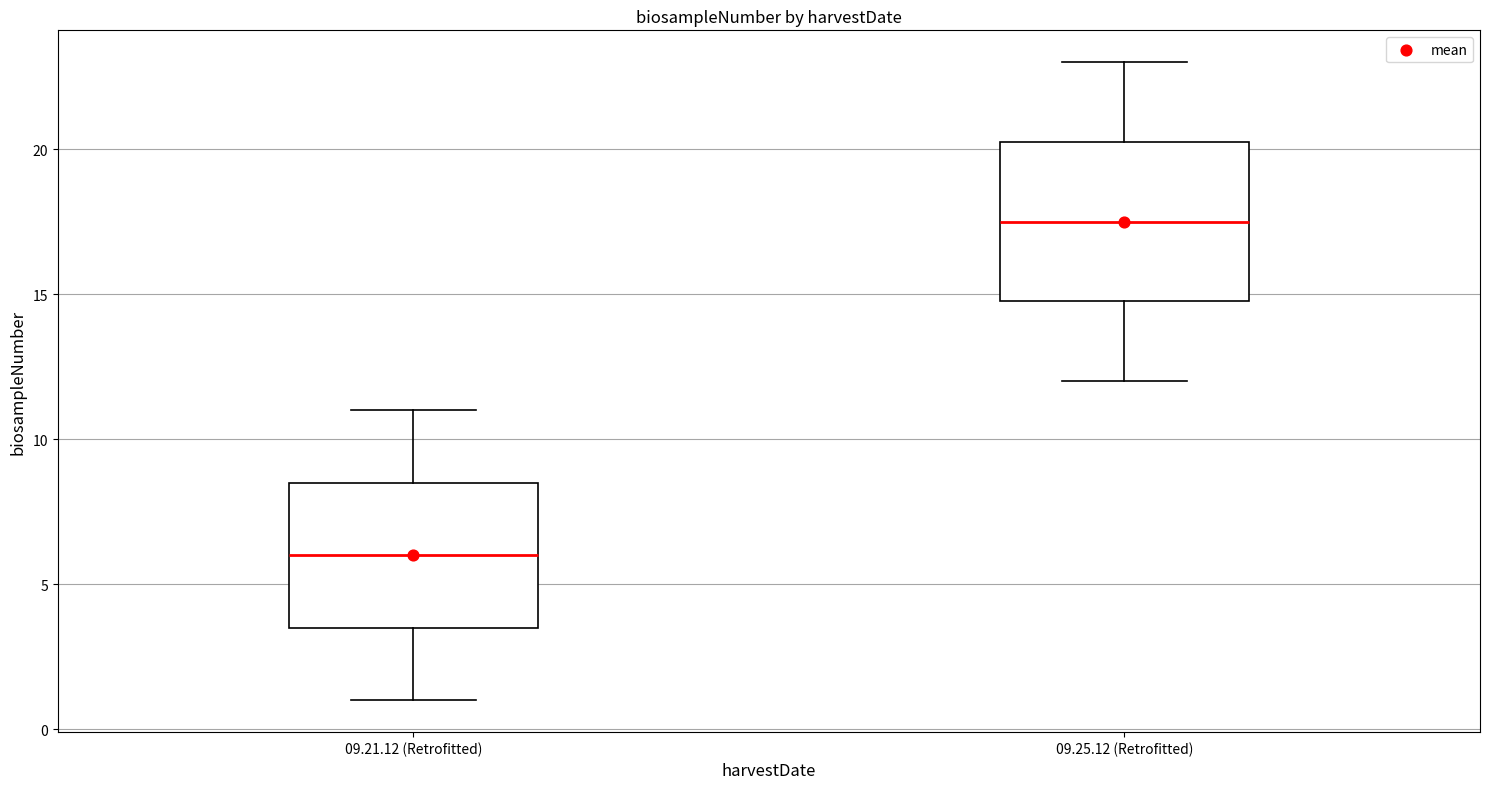

Reading left to right, transcribe this box plot: for each box, give where its median line is, the range the box spans, and where its two whiskers end, as read against the y-axis. The values are not printed on the chart, so give them approximately, as read against the axis.

09.21.12 (Retrofitted): median 6.0, box 3.5 to 8.5, whiskers 1.0 to 11.0
09.25.12 (Retrofitted): median 17.5, box 15.0 to 20.5, whiskers 12.0 to 23.0